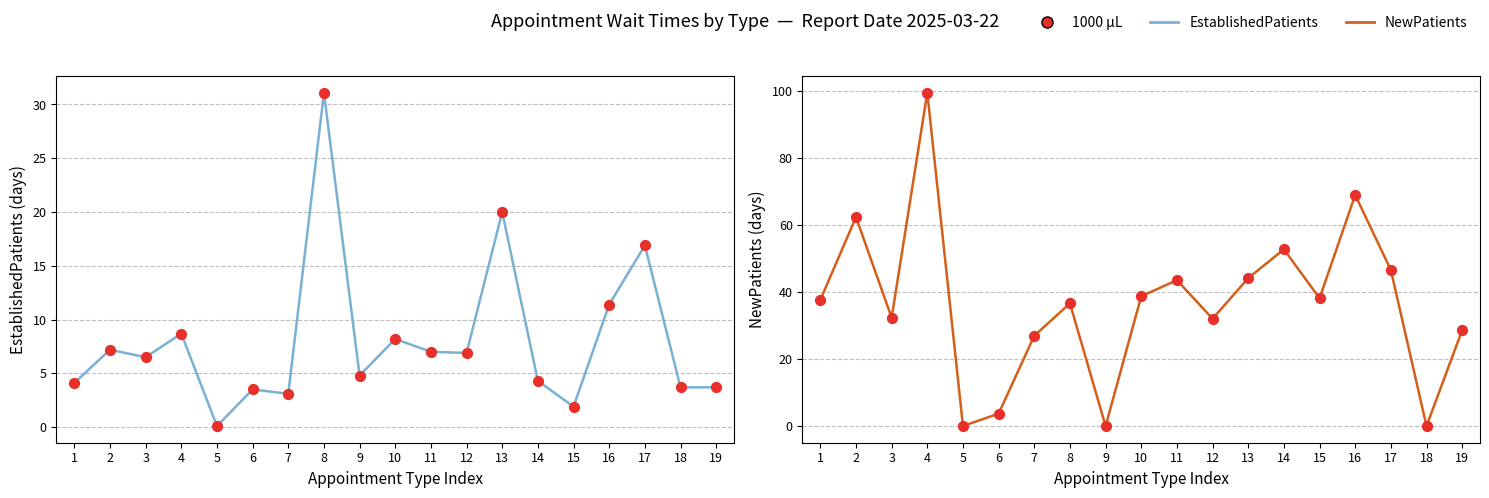

What are all the series names shown in the legend?

EstablishedPatients, 1000 µL, NewPatients